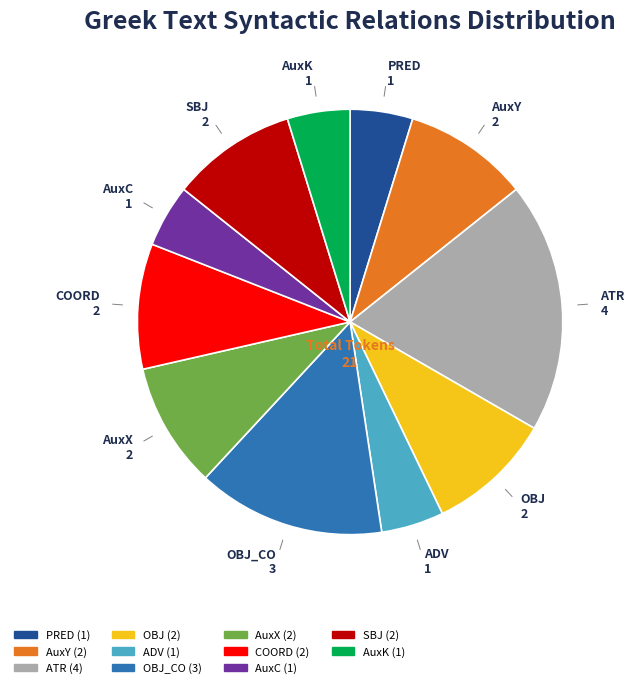

Is there any slice that represents more than half of the pie?

No